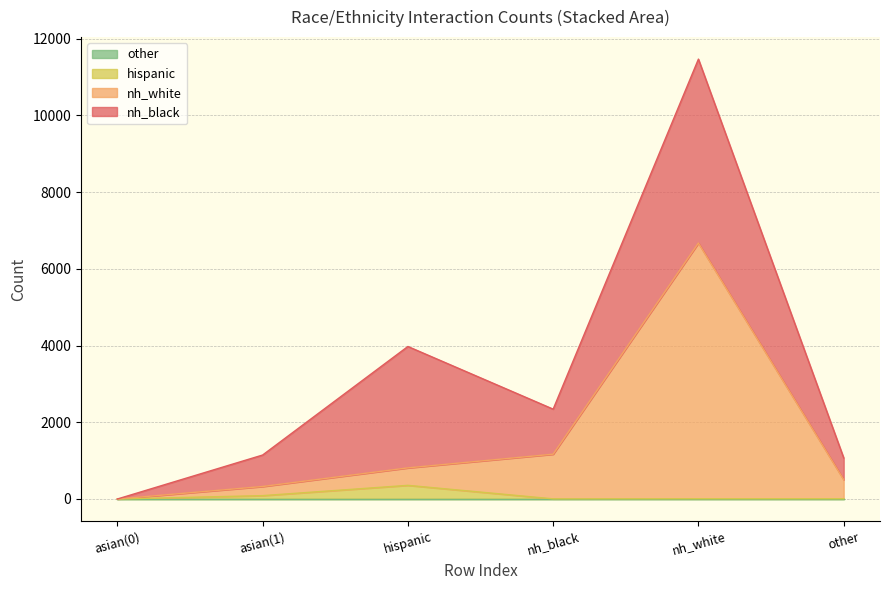

At which category is the sum across all series the highest?

nh_white